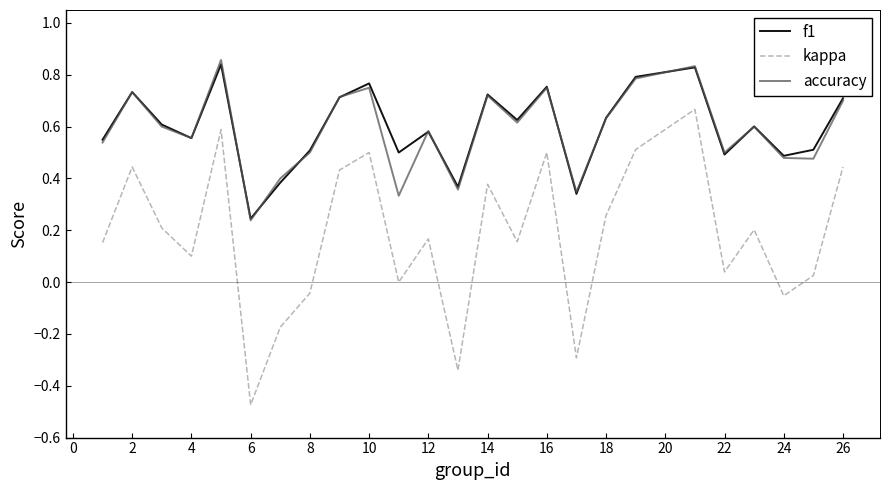

Which series has the largest range (max minus min)?

kappa